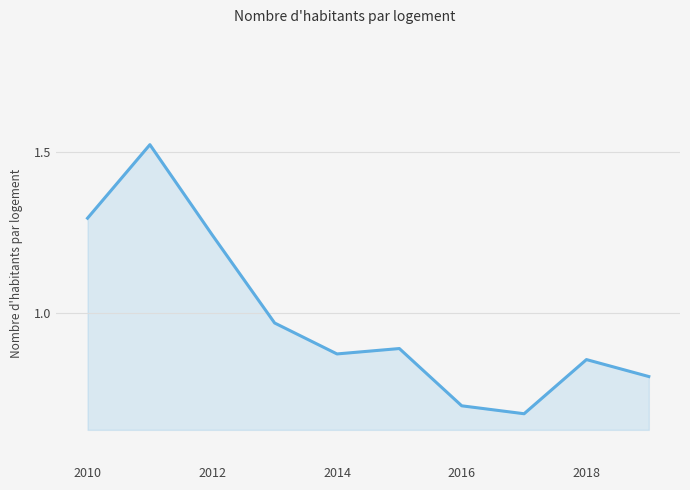

What is the difference between the maximum and minimum values?

0.8